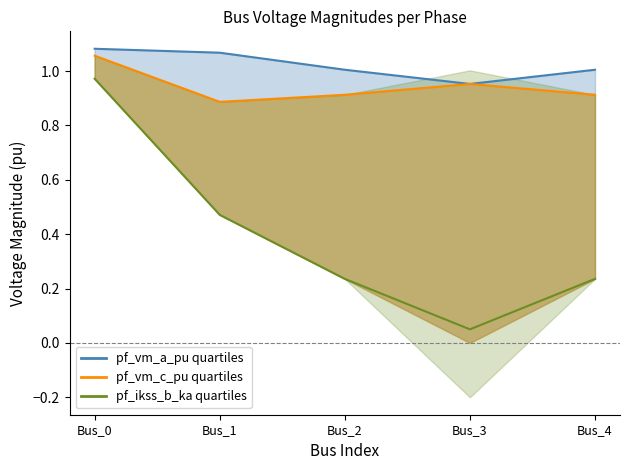

What is the sum of the pf_vm_a_pu values at Bus_1 and Bus_0?

2.1